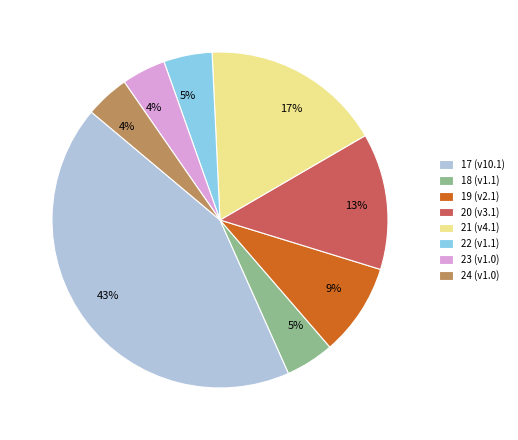

To the nearest percent, what percentage of the pie is 24?

4%